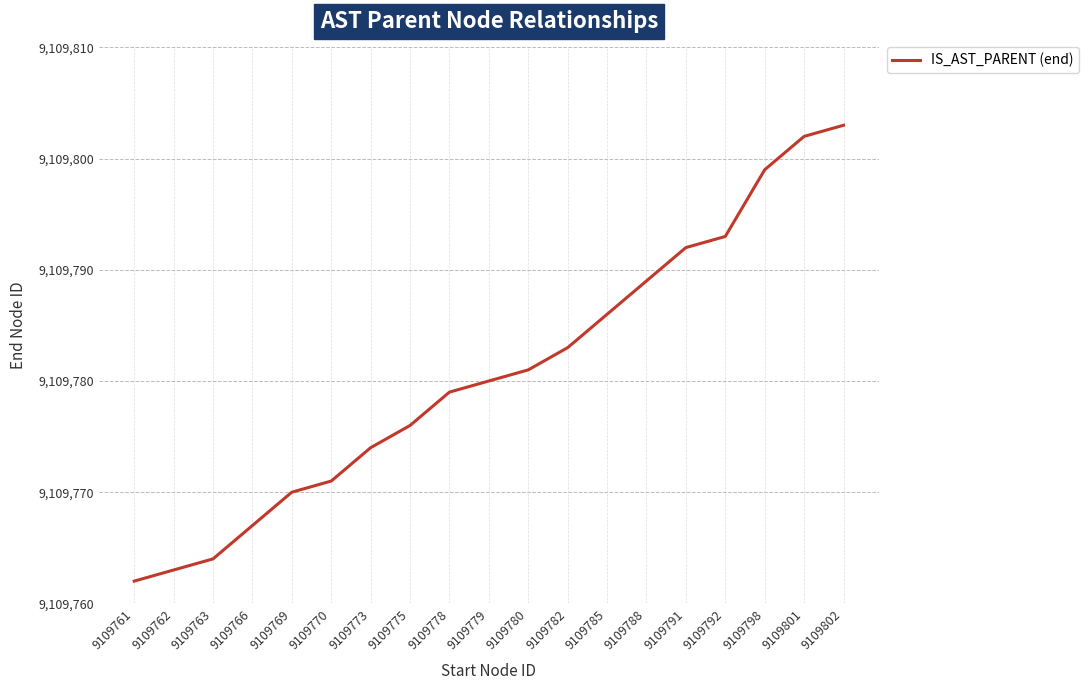

What is the change in value from 9109775 to 9109780?

+5